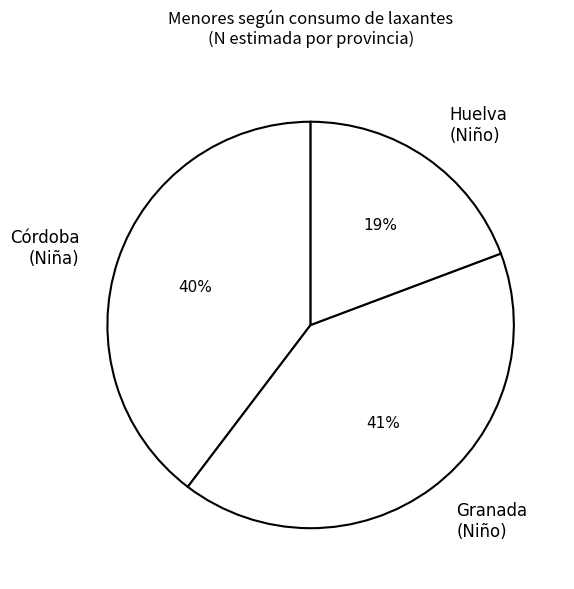

Rank the categories by value from highest to lowest.

Granada (Niño), Córdoba (Niña), Huelva (Niño)